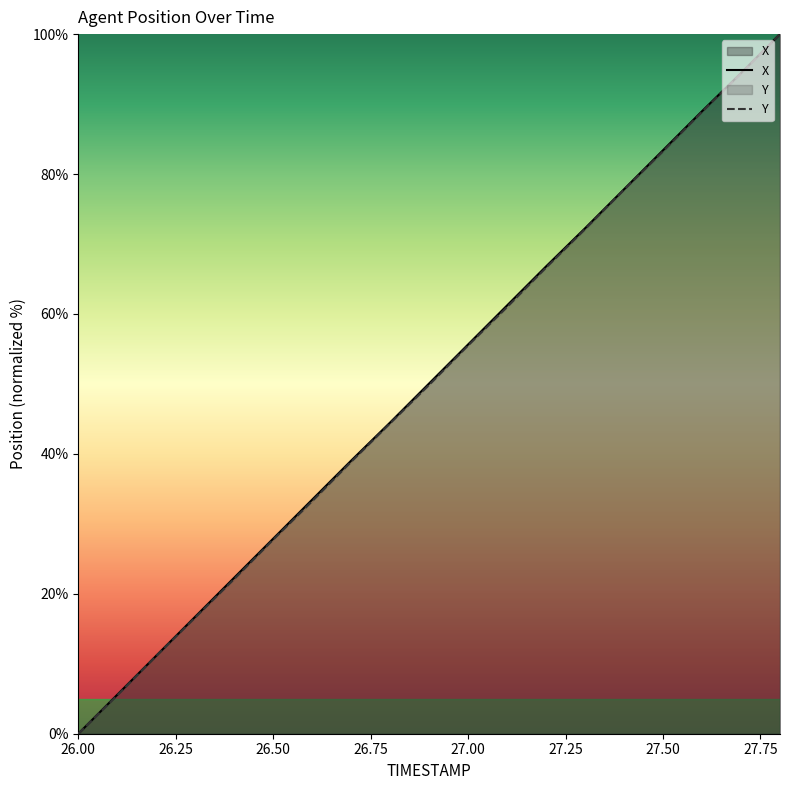

Which category has the lowest value in the X series?

26.00